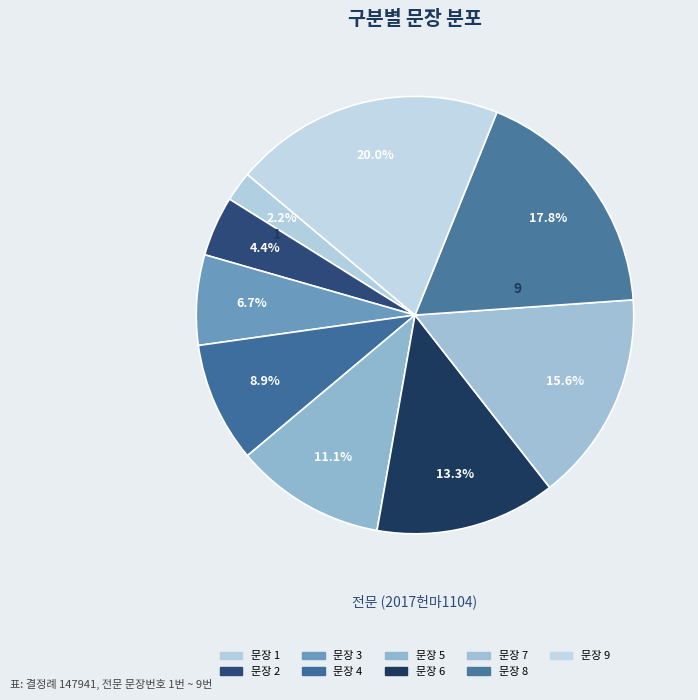

How many segments does this pie chart have?

9